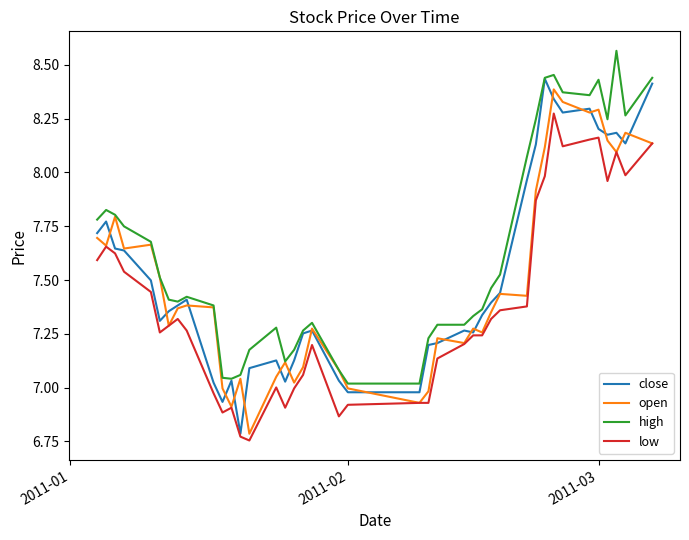

True or false: high and low intersect in this chart.

False